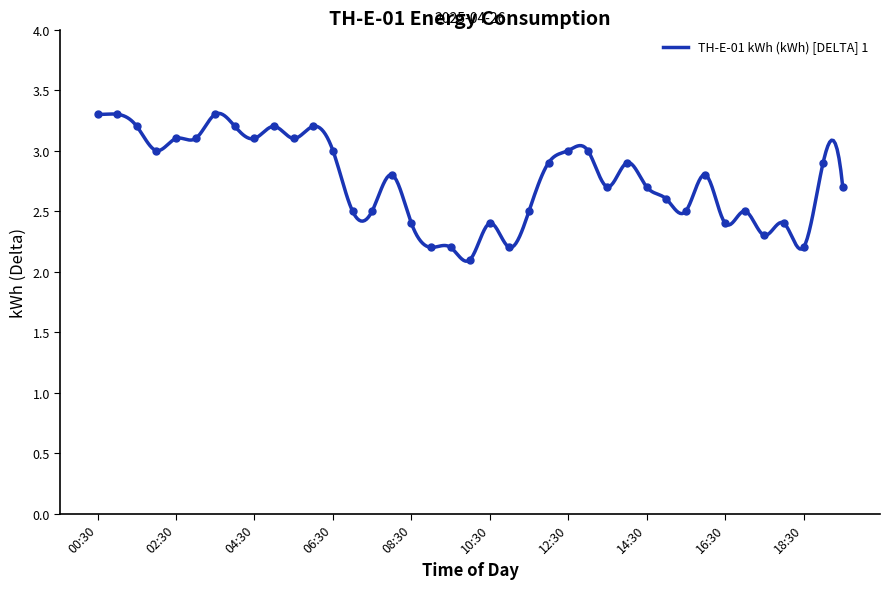

How many distinct data groups are displayed?

1